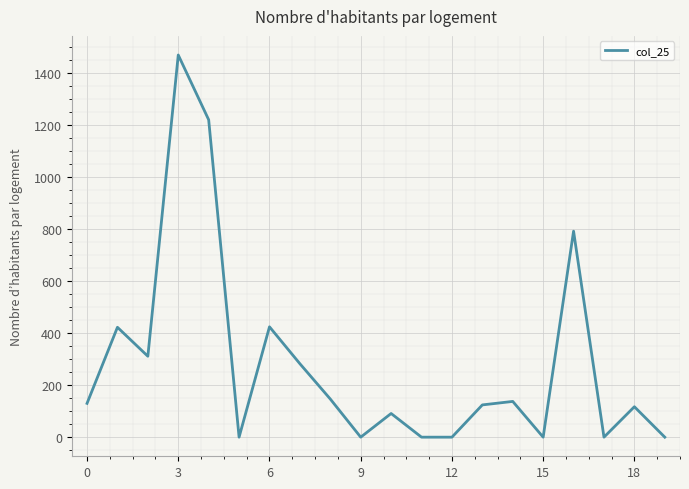

What is the maximum value shown in the chart?

1469.0